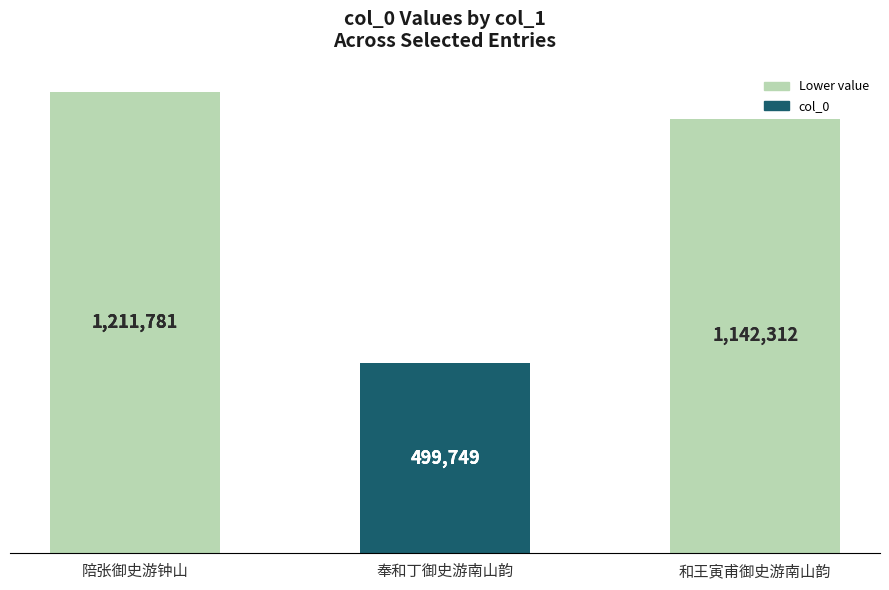

The value at 陪张御史游钟山 is 1915929. True or false?

False